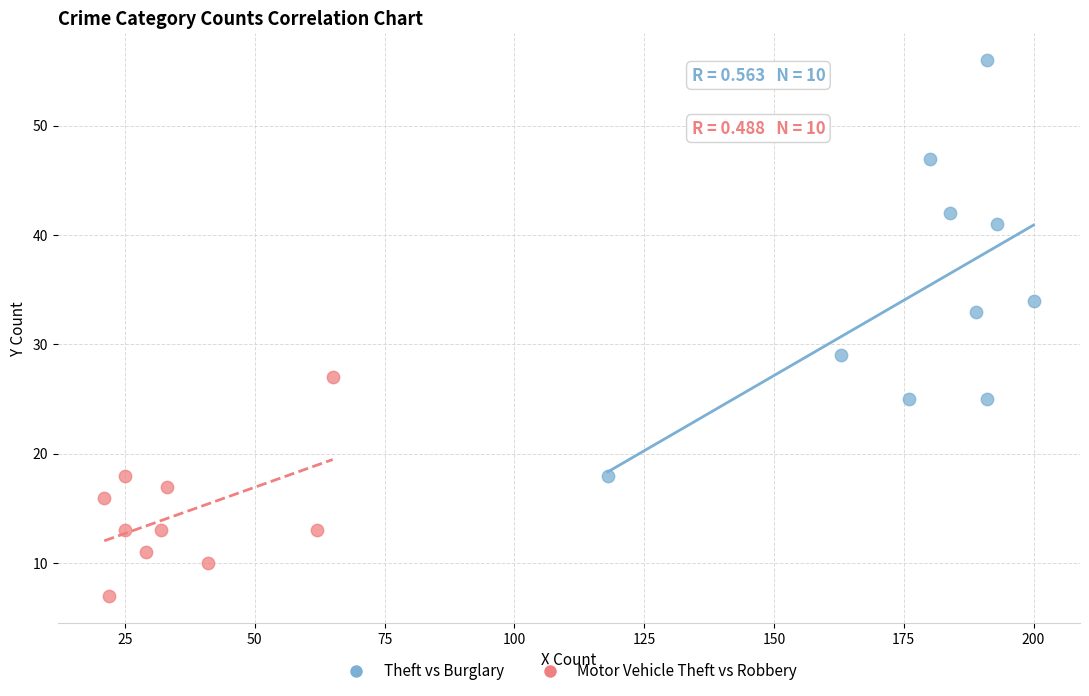

Which series has the widest spread of Y values?

Theft vs Burglary